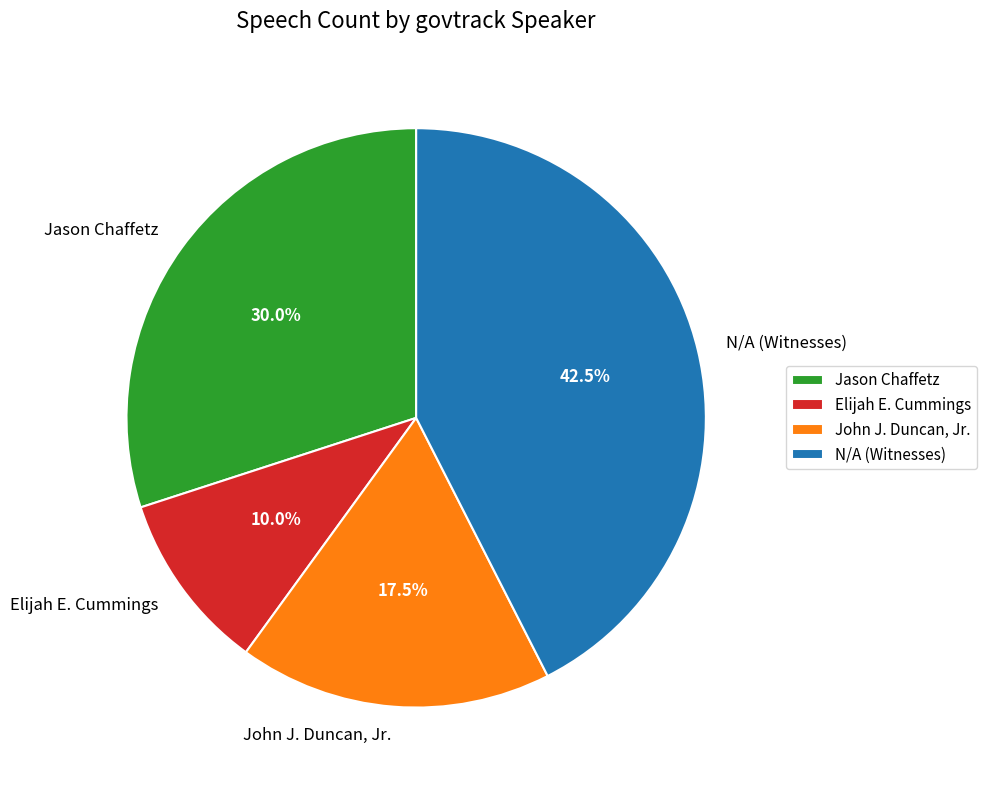

Which category has the biggest portion of the pie?

N/A (Witnesses)